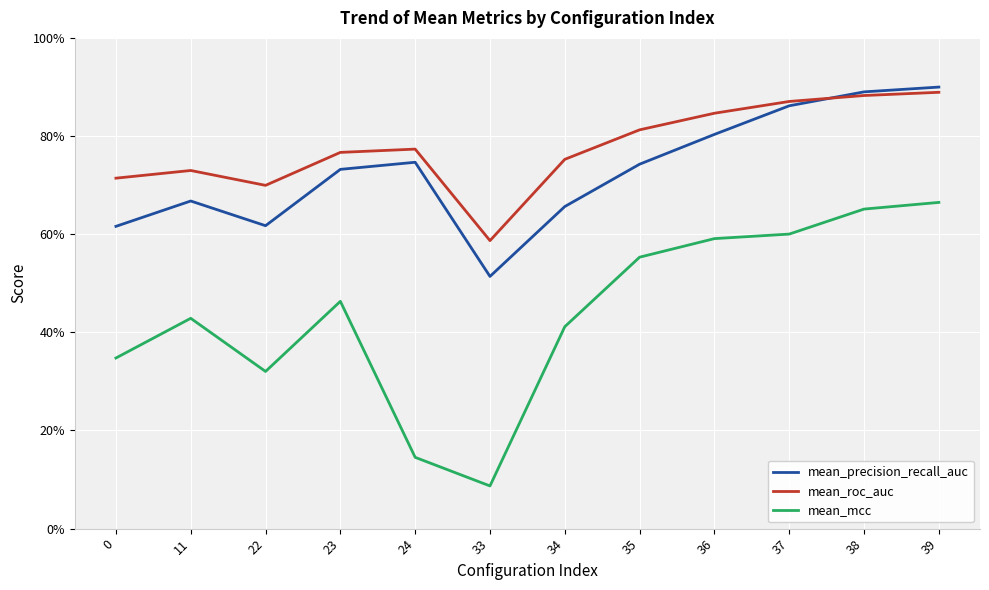

At 0, list the series in order from smallest to largest.

mean_mcc, mean_precision_recall_auc, mean_roc_auc